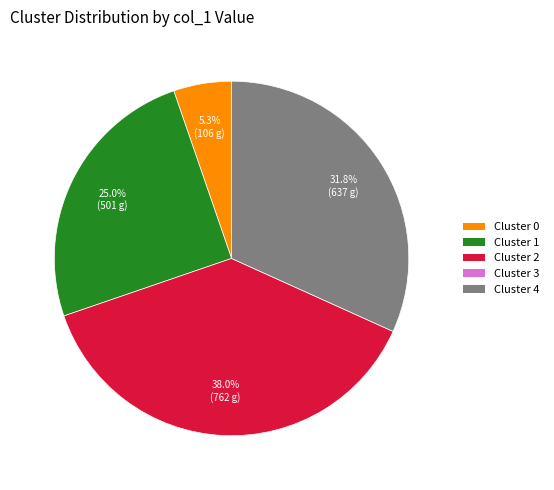

Does any single category account for the majority?

No